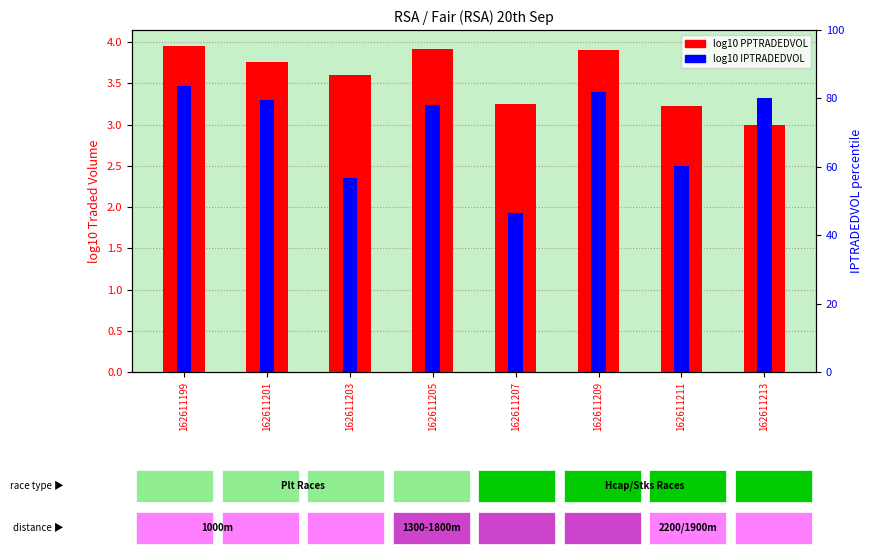

What is the difference between the maximum and minimum values in the log10 IPTRADEDVOL series?

1.5